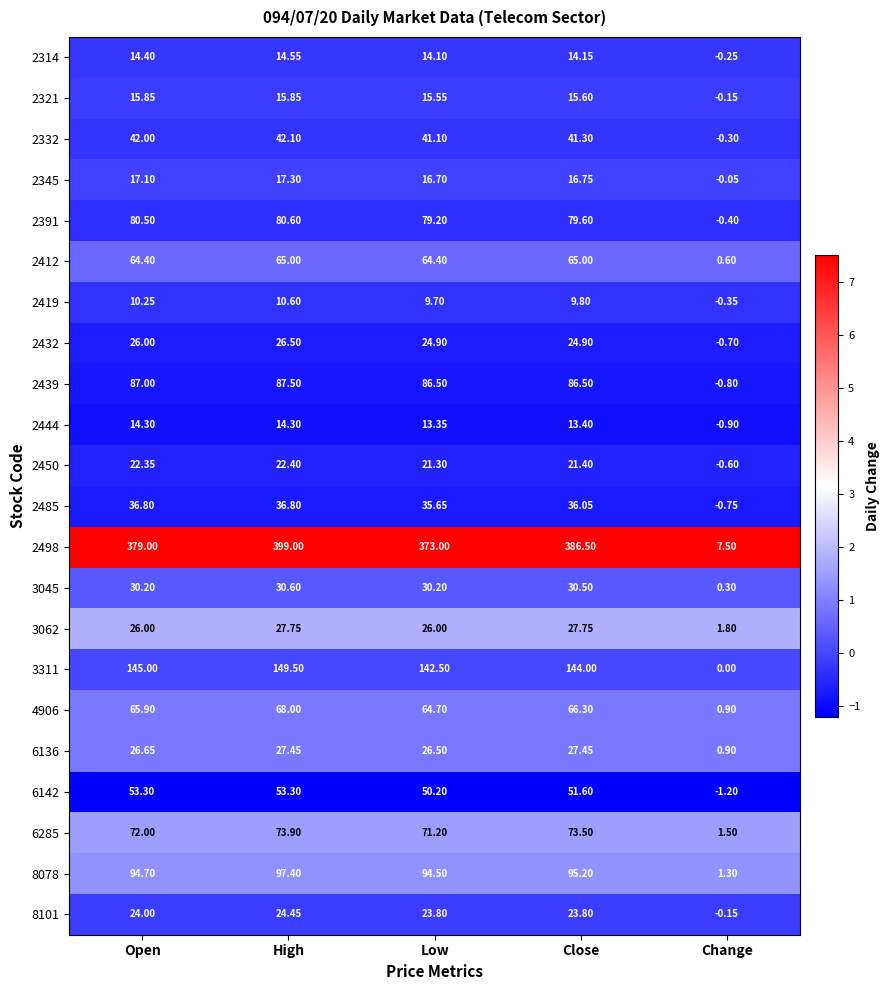

Rank the series by their maximum value, from lowest to highest.

2419, 2444, 2314, 2321, 2345, 2450, 8101, 2432, 6136, 3062, 3045, 2485, 2332, 6142, 2412, 4906, 6285, 2391, 2439, 8078, 3311, 2498